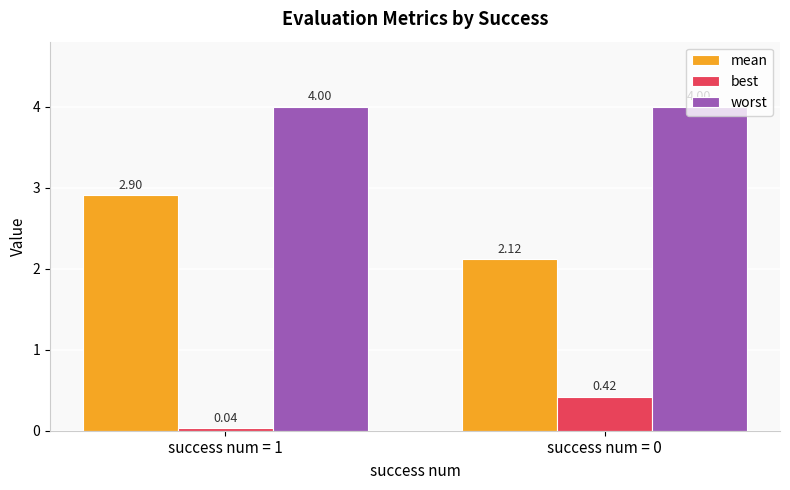

What are all the series names shown in the legend?

mean, best, worst